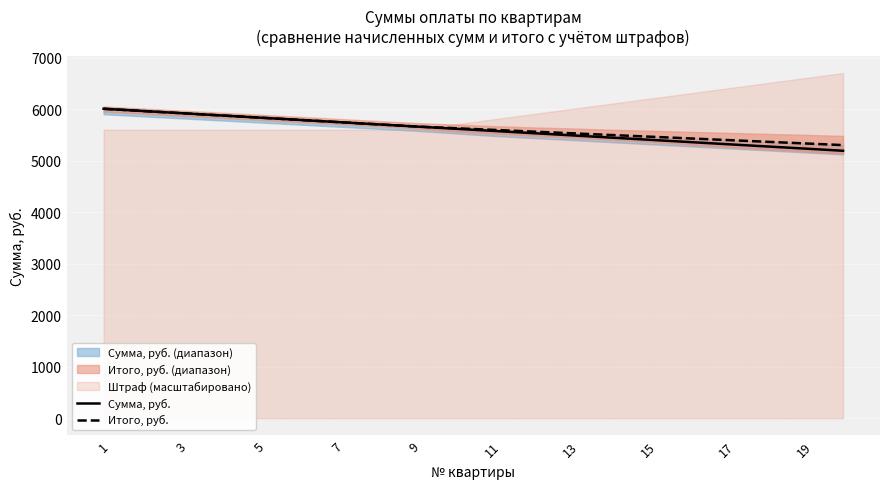

What is the total value across all series at 7?

11754.6